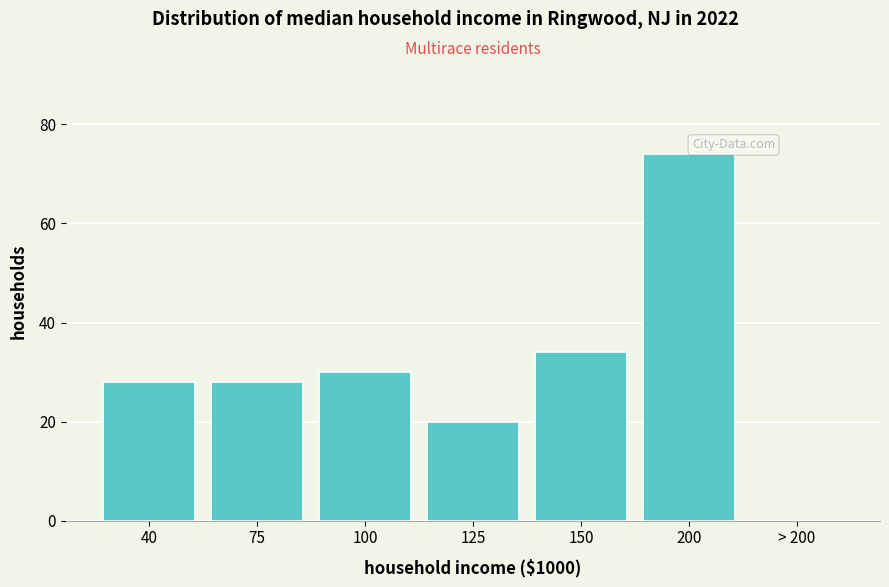

Reading left to right, list all the values displayed in this chart.

40=28	75=28	100=30	125=20	150=34	200=74	> 200=0